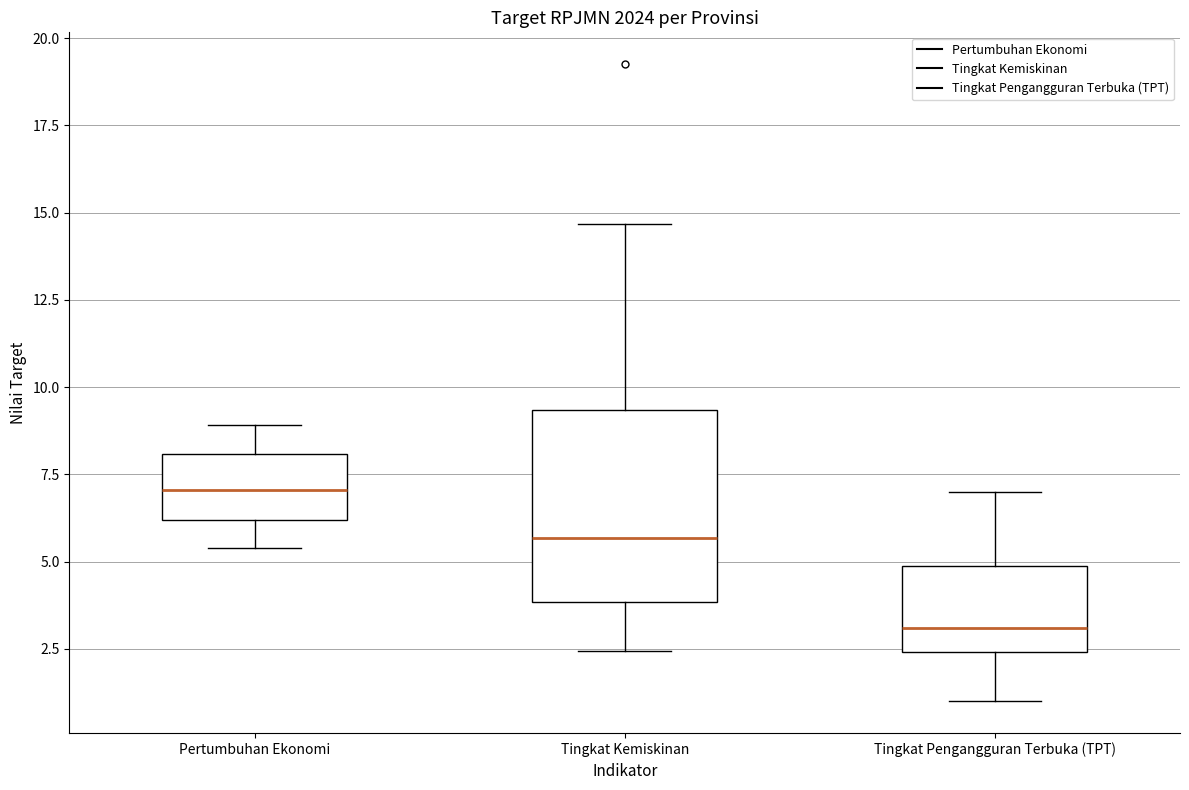

Where does the median line of the box for Pertumbuhan Ekonomi sit on the y-axis? The values are not printed on the chart, so give them approximately, as read against the axis.

7.0